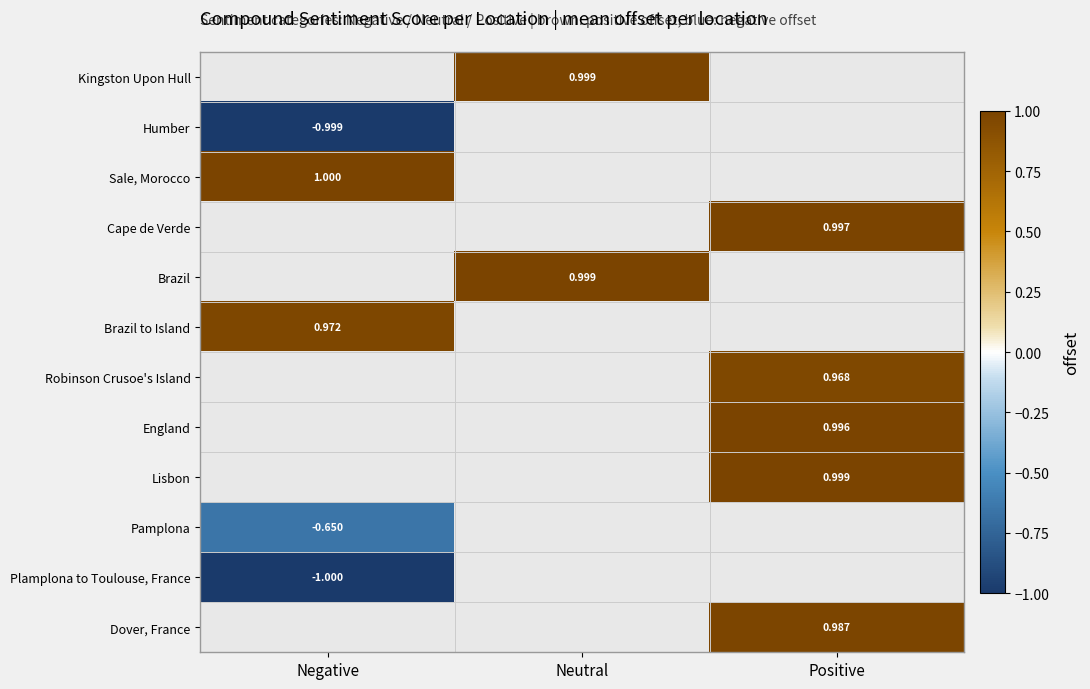

At which category does the chart reach its peak across all series?

Negative